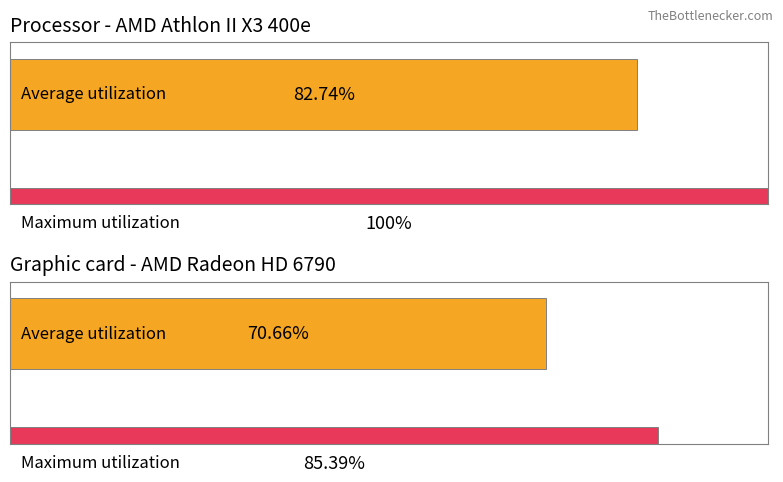

What is the maximum value shown in the chart?

1.0